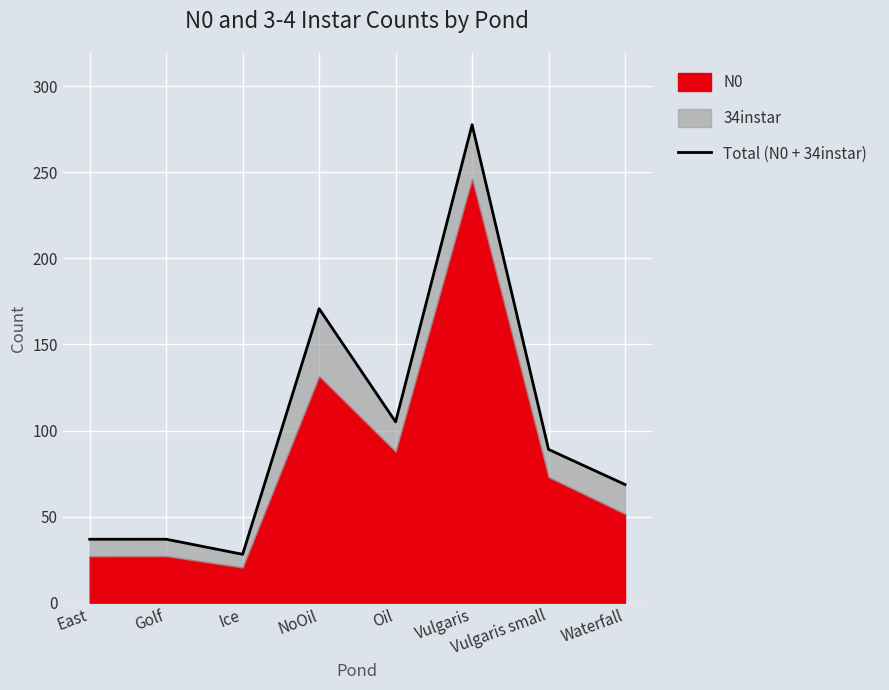

At which label is the value closest to 152?

NoOil